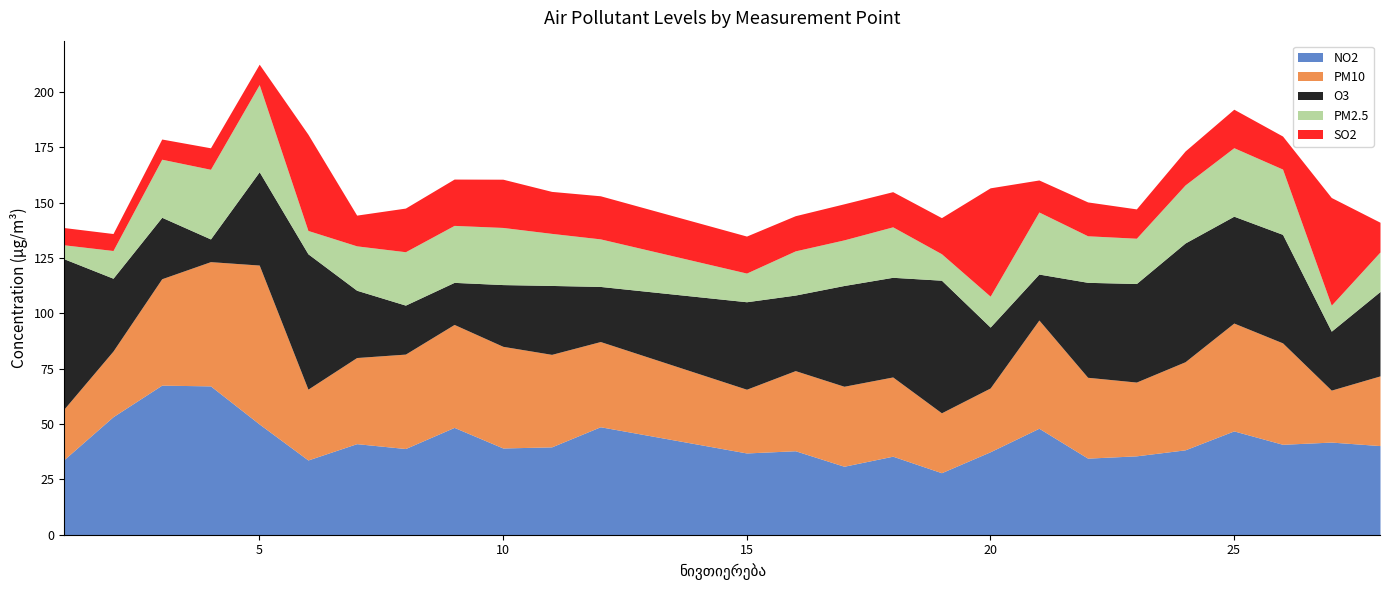

Between 16 and 11, which is larger?

11